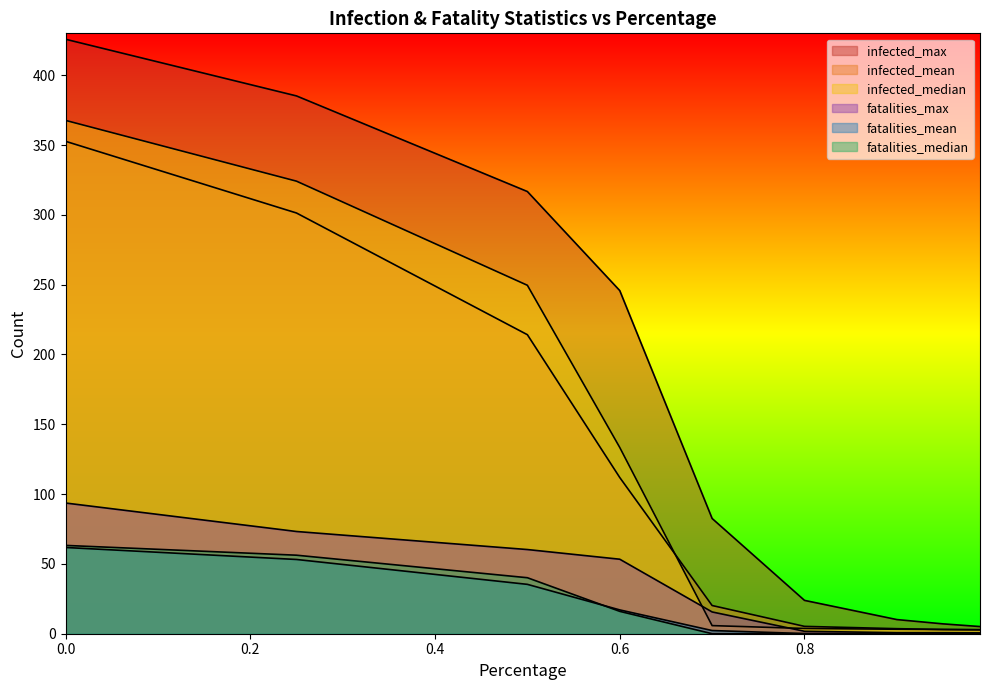

Rank the series at 0.95 from highest to lowest value.

infected_max, infected_mean, infected_median, fatalities_max, fatalities_mean, fatalities_median